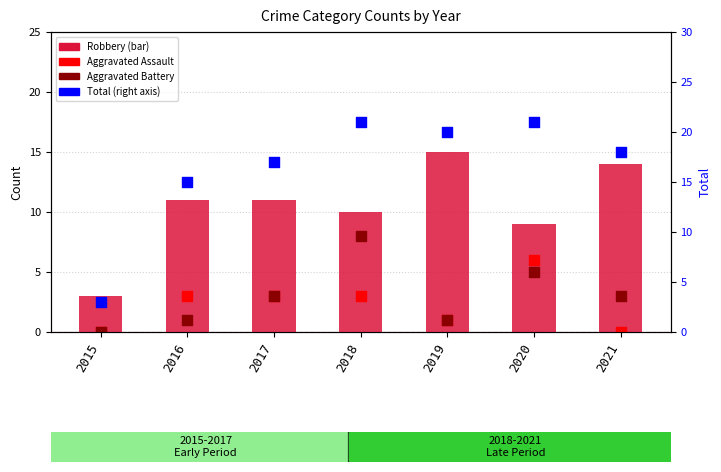

What are all the series names shown in the legend?

Robbery, Aggravated Assault, Aggravated Battery, Total